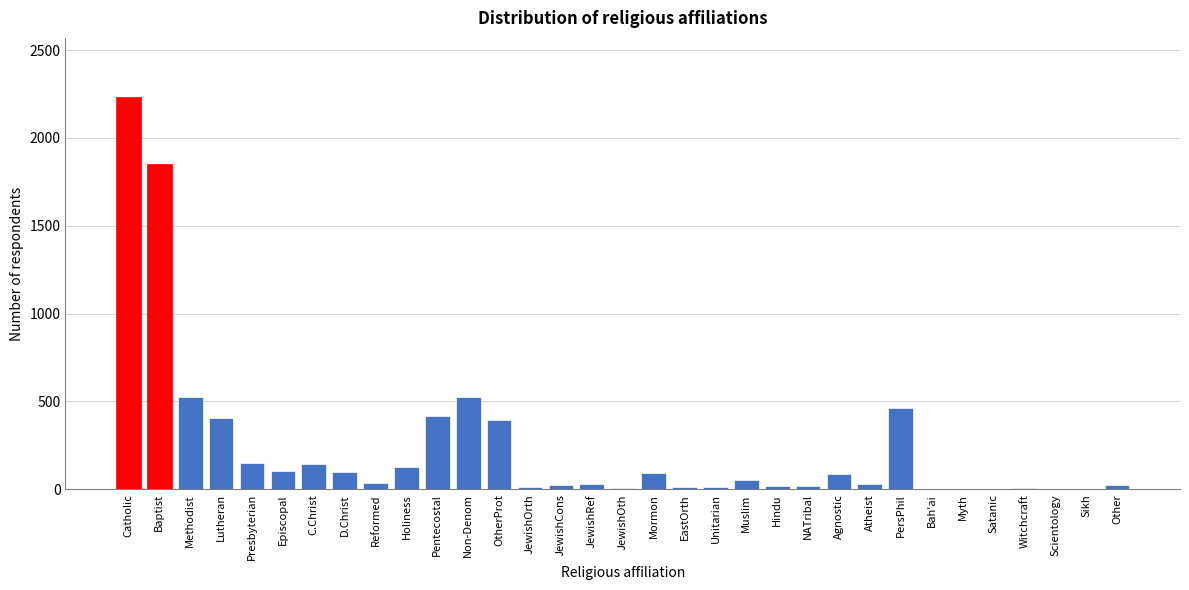

Between Bah'ai and Methodist, which is larger?

Methodist